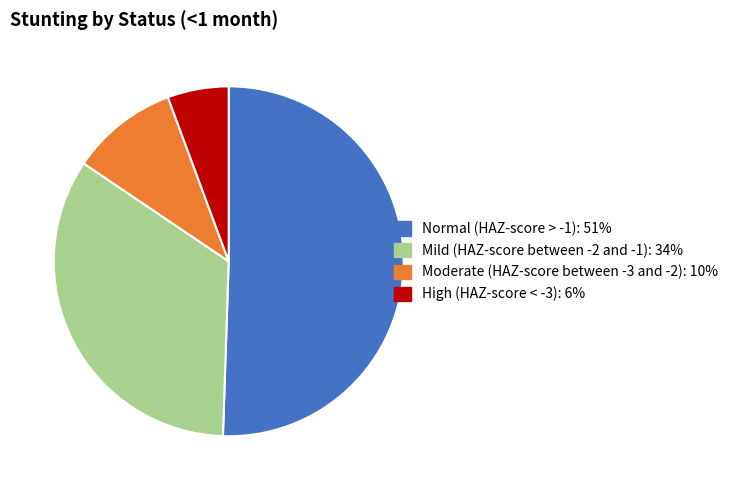

Count the number of slices in the pie.

4